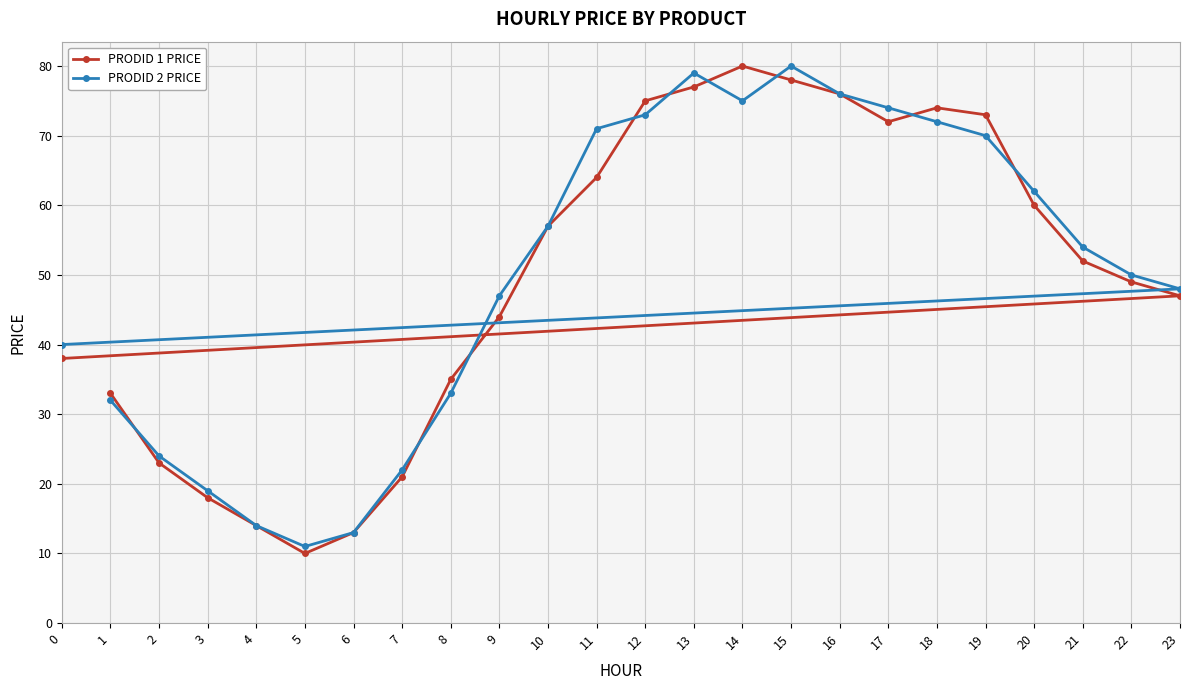

What are all the series names shown in the legend?

PRODID 1 PRICE, PRODID 2 PRICE